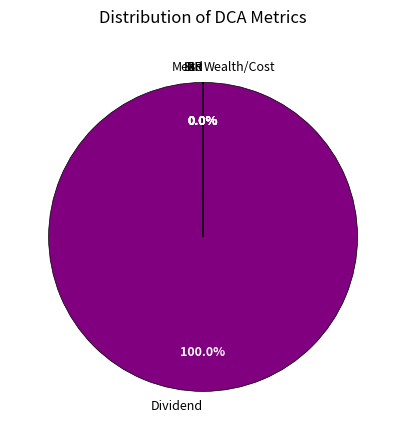

Which slice is the largest?

Dividend